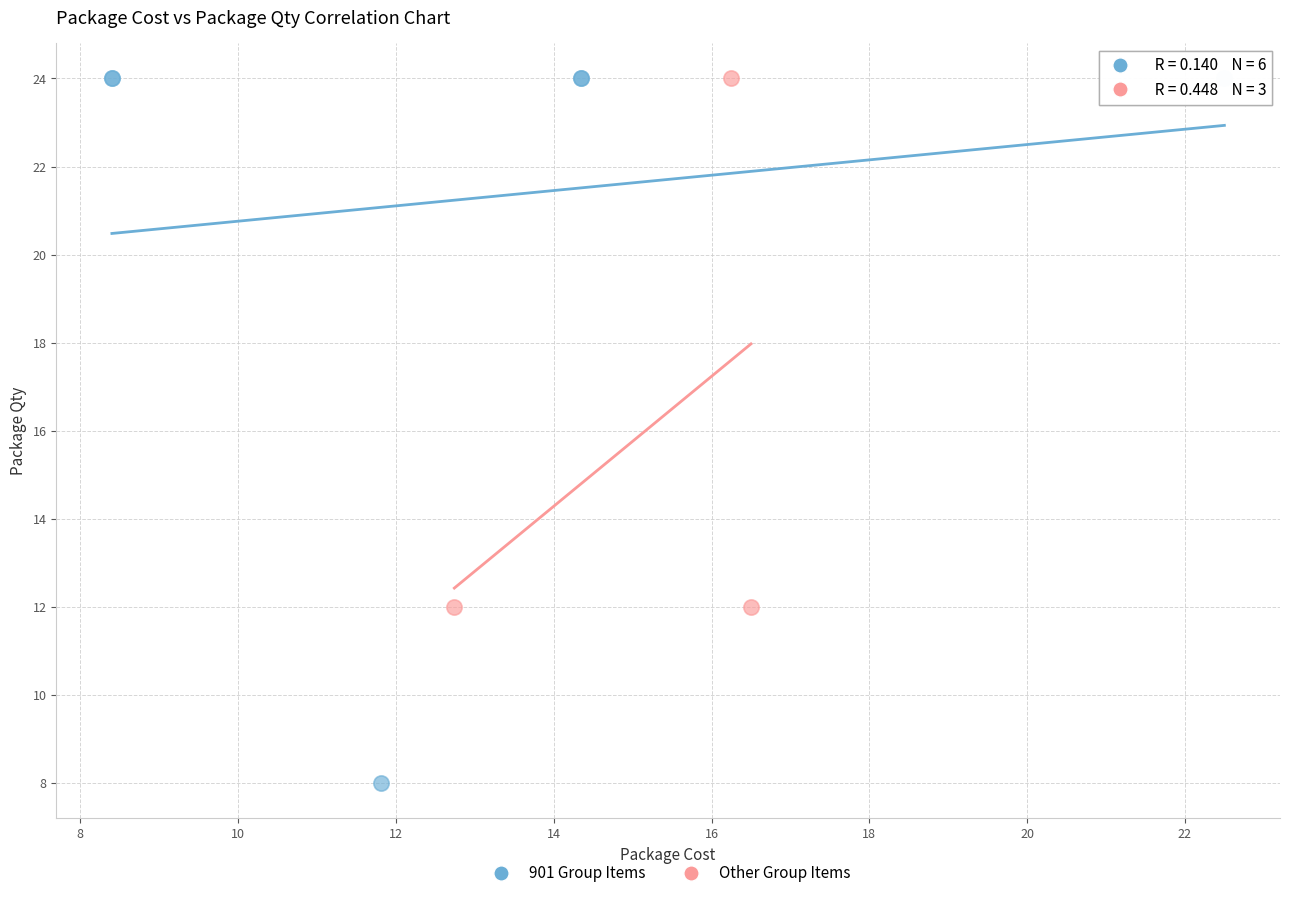

Which series has the widest spread of Y values?

901 Group Items